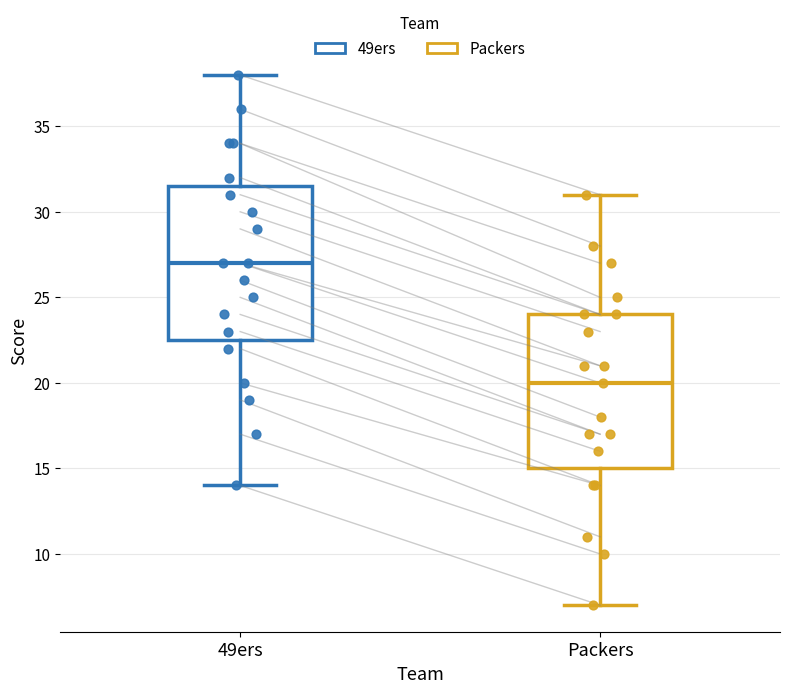

Which box has the highest median line?

49ers